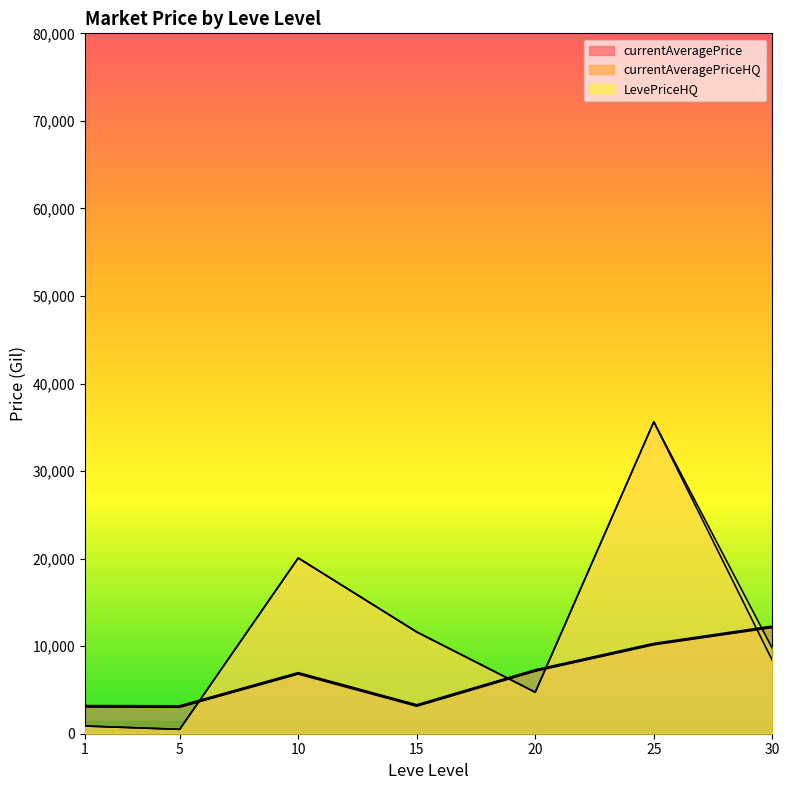

At which category is the sum across all series the highest?

25